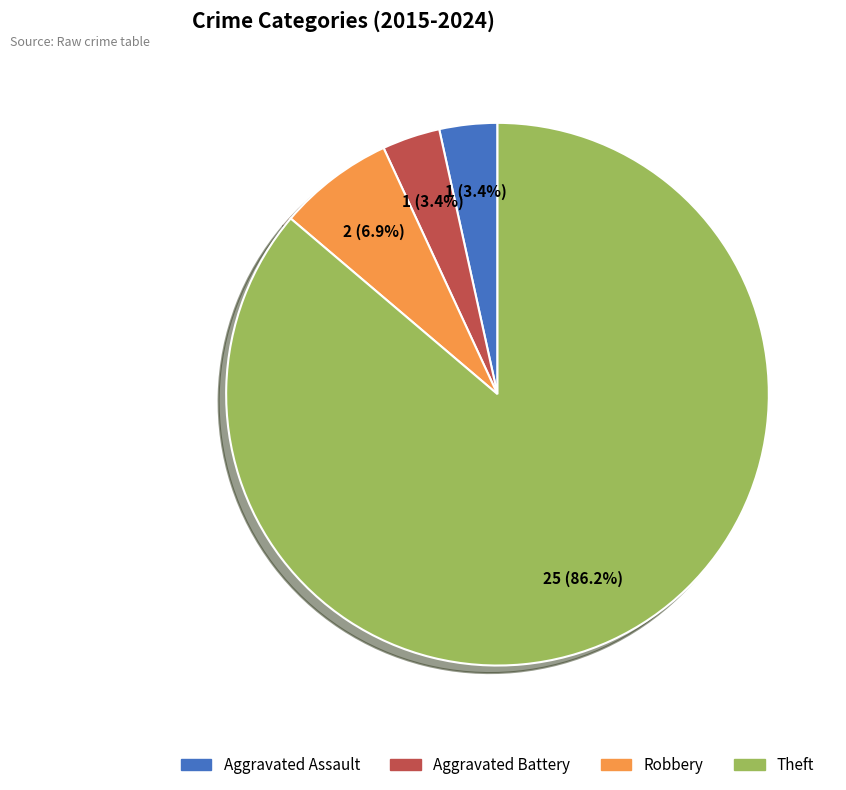

What portion of the pie excludes Robbery?

93.1%